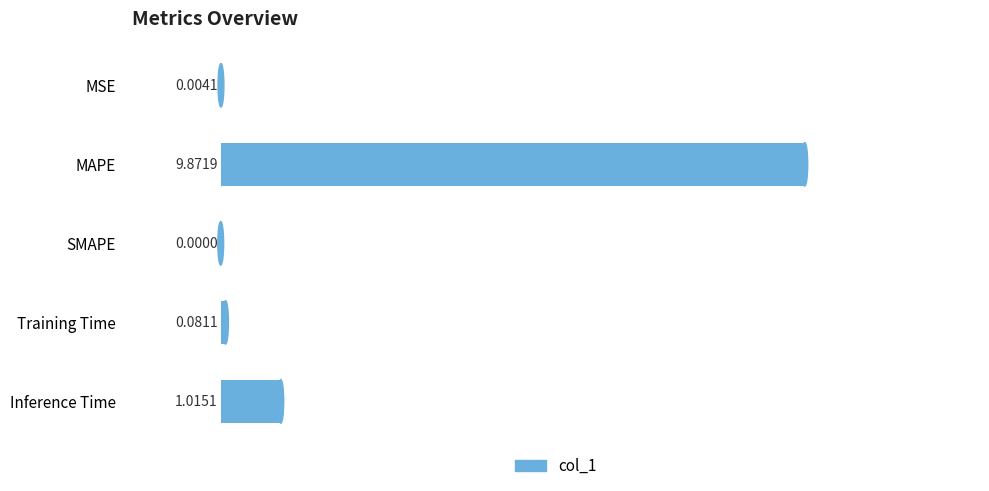

What is the sum of the values at SMAPE and MAPE?

9.9